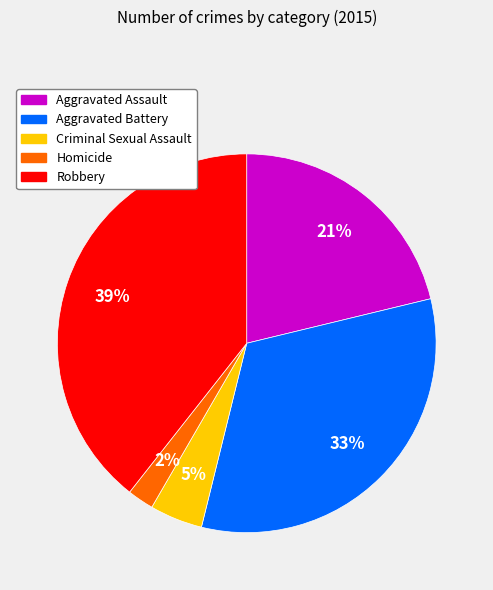

To the nearest percent, what is the average slice percentage?

20%